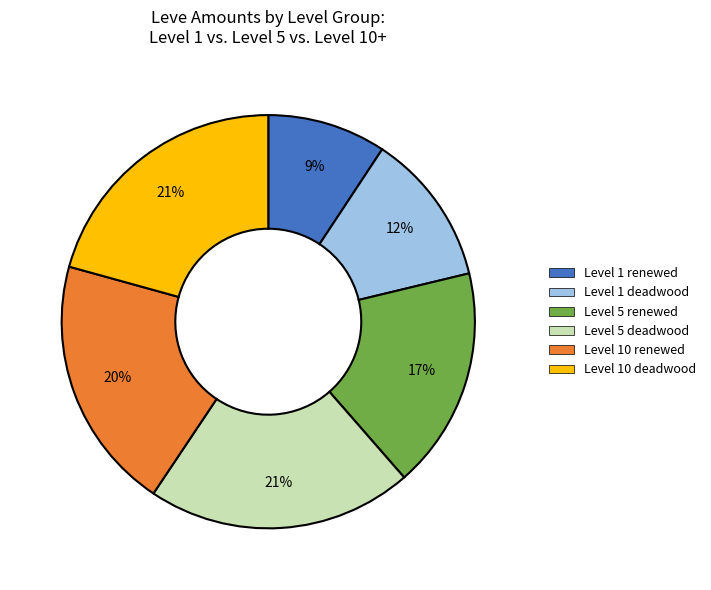

The Level 10 renewed slice represents 20% of the pie. True or false?

True